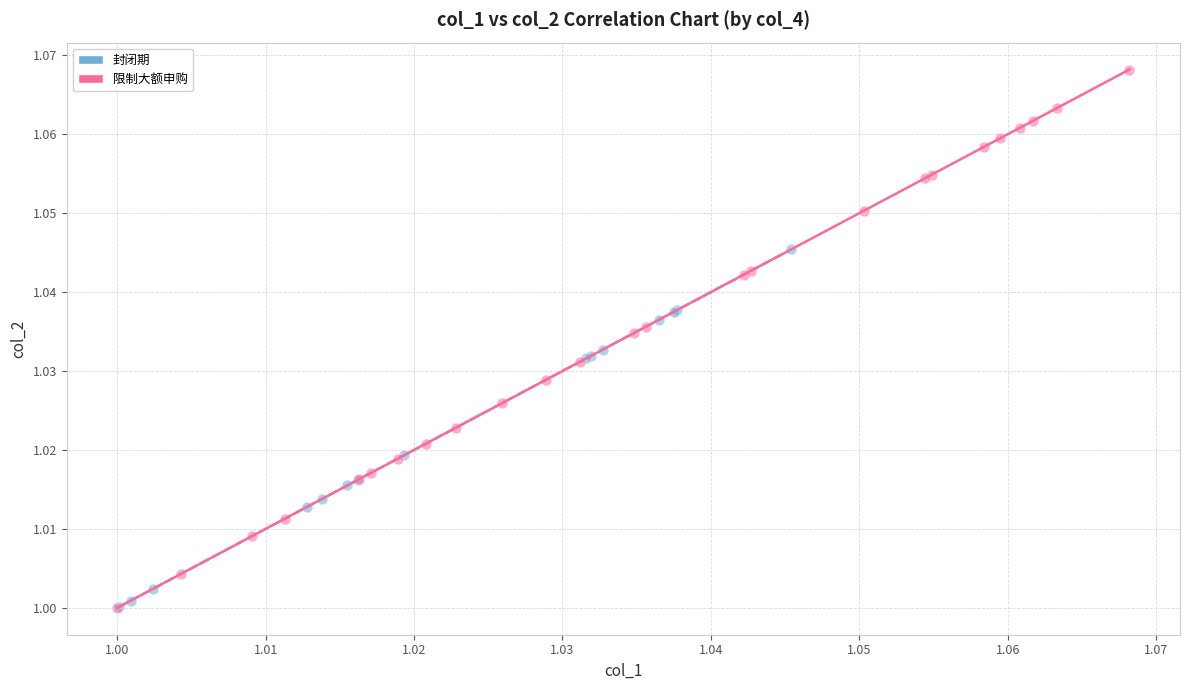

Which series reaches the maximum Y coordinate?

限制大额申购